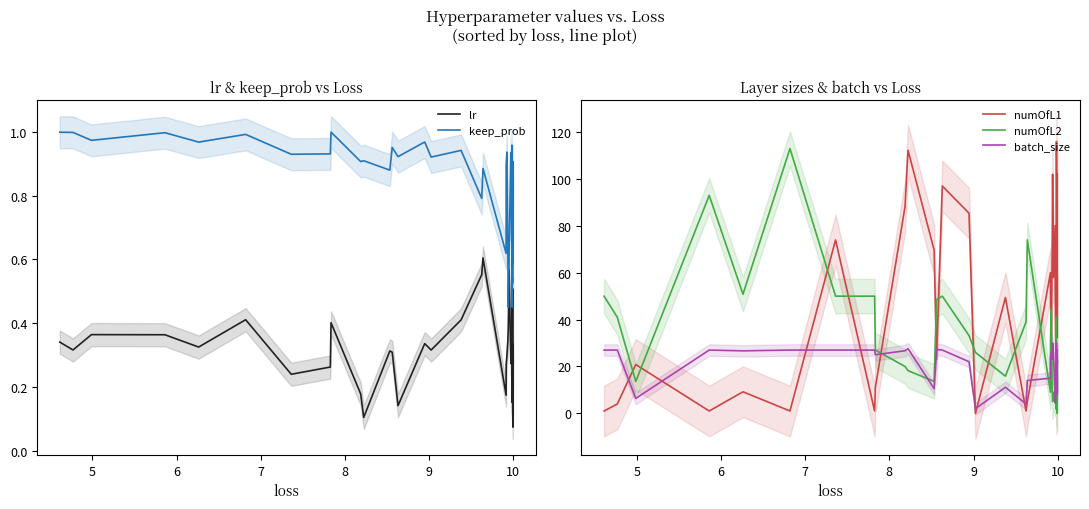

Is this an area chart (filled region under the line)?

No